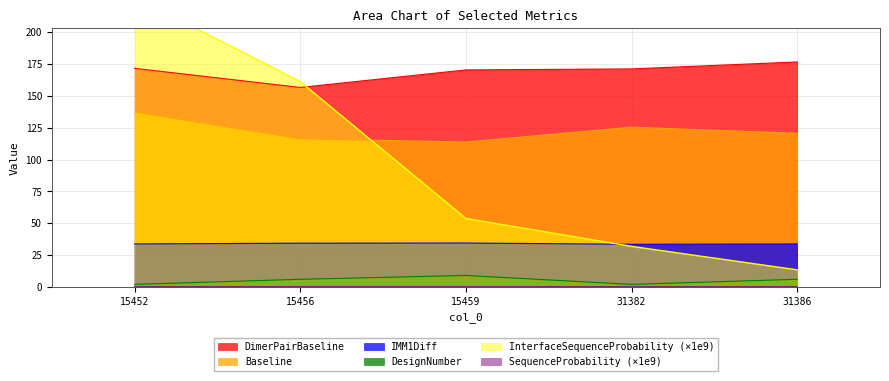

At how many categories does at least one series exceed 219?

1